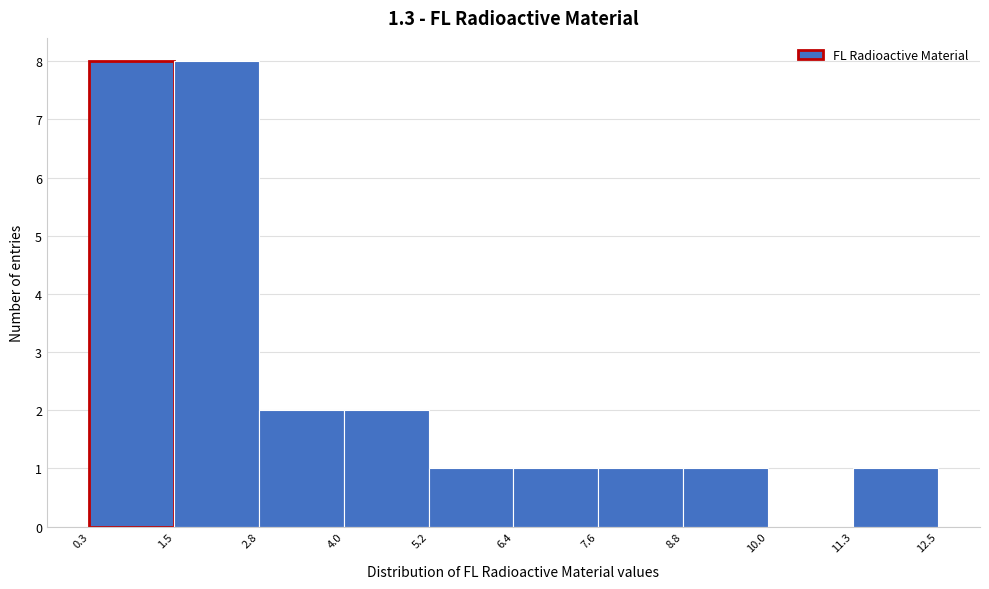

How tall is the bar that spans 5.2 to 6.4 on the x-axis? The values are not printed on the chart, so give them approximately, as read against the axis.

1